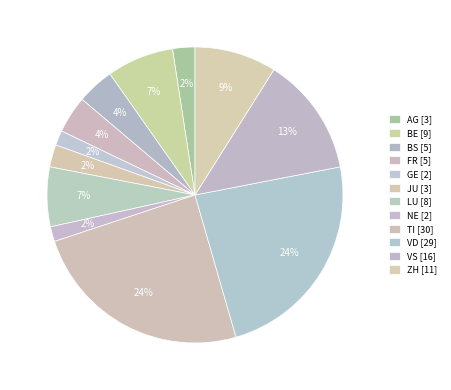

What is the smallest slice in the pie chart?

GE